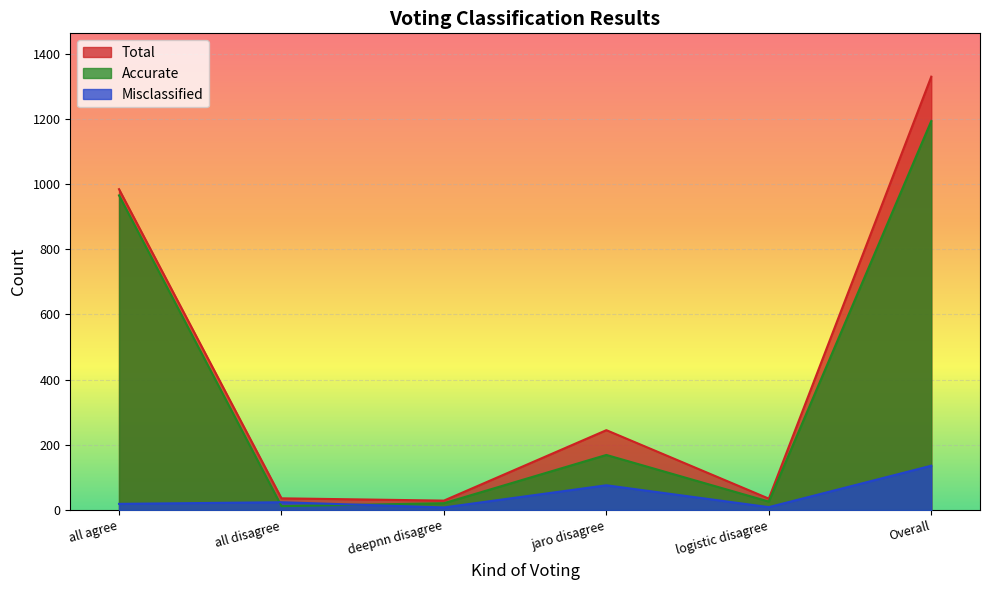

How many interior local valleys does the Misclassified series have?

2